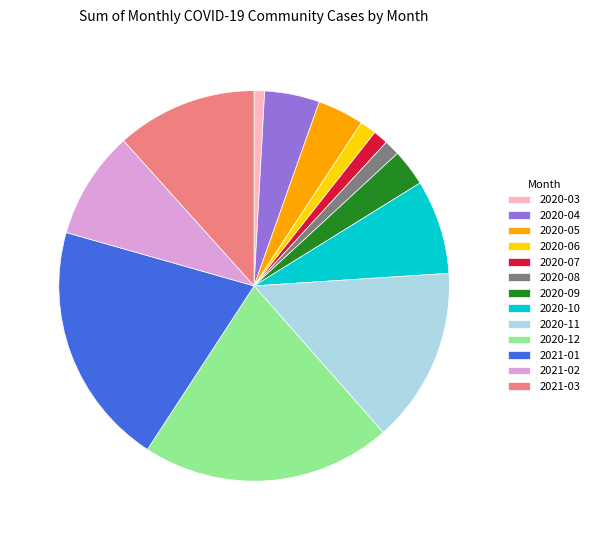

Is 2021-01 the majority of the pie?

No